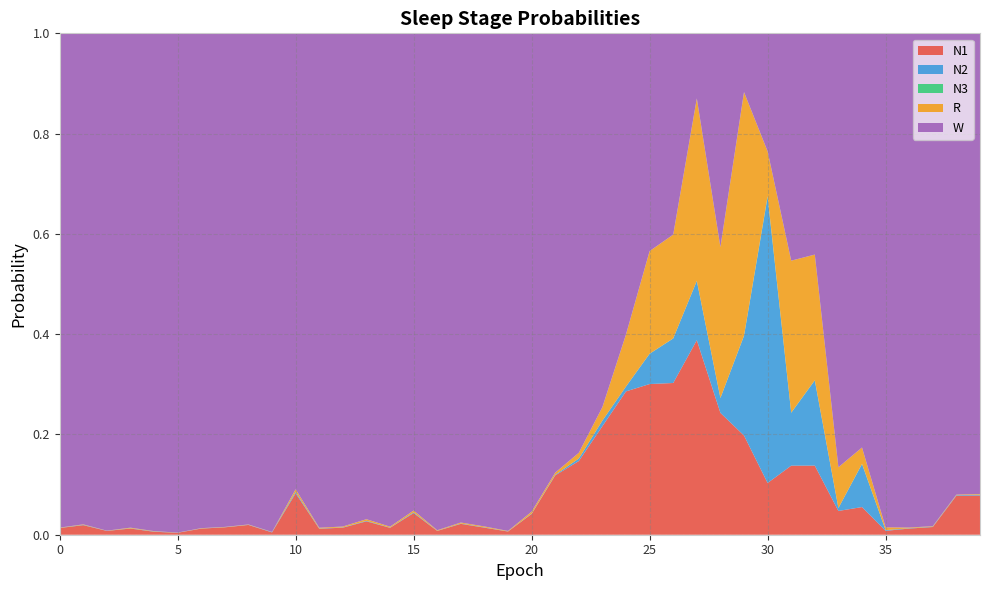

Reading left to right, what are all the values shown in this chart?

N1: 0=0.0	1=0.0	2=0.0	3=0.0	4=0.0	5=0.0	6=0.0	7=0.0	8=0.0	9=0.0	10=0.1	11=0.0	12=0.0	13=0.0	14=0.0	15=0.0	16=0.0	17=0.0	18=0.0	19=0.0	20=0.0	21=0.1	22=0.1	23=0.2	24=0.3	25=0.3	26=0.3	27=0.4	28=0.2	29=0.2	30=0.1	31=0.1	32=0.1	33=0.0	34=0.1	35=0.0	36=0.0	37=0.0	38=0.1	39=0.1
N2: 0=0.0	1=0.0	2=0.0	3=0.0	4=0.0	5=0.0	6=0.0	7=0.0	8=0.0	9=0.0	10=0.0	11=0.0	12=0.0	13=0.0	14=0.0	15=0.0	16=0.0	17=0.0	18=0.0	19=0.0	20=0.0	21=0.0	22=0.0	23=0.0	24=0.0	25=0.1	26=0.1	27=0.1	28=0.0	29=0.2	30=0.6	31=0.1	32=0.2	33=0.0	34=0.1	35=0.0	36=0.0	37=0.0	38=0.0	39=0.0
N3: 0=0.0	1=0.0	2=0.0	3=0.0	4=0.0	5=0.0	6=0.0	7=0.0	8=0.0	9=0.0	10=0.0	11=0.0	12=0.0	13=0.0	14=0.0	15=0.0	16=0.0	17=0.0	18=0.0	19=0.0	20=0.0	21=0.0	22=0.0	23=0.0	24=0.0	25=0.0	26=0.0	27=0.0	28=0.0	29=0.0	30=0.0	31=0.0	32=0.0	33=0.0	34=0.0	35=0.0	36=0.0	37=0.0	38=0.0	39=0.0
R: 0=0.0	1=0.0	2=0.0	3=0.0	4=0.0	5=0.0	6=0.0	7=0.0	8=0.0	9=0.0	10=0.0	11=0.0	12=0.0	13=0.0	14=0.0	15=0.0	16=0.0	17=0.0	18=0.0	19=0.0	20=0.0	21=0.0	22=0.0	23=0.0	24=0.1	25=0.2	26=0.2	27=0.4	28=0.3	29=0.5	30=0.1	31=0.3	32=0.3	33=0.1	34=0.0	35=0.0	36=0.0	37=0.0	38=0.0	39=0.0
W: 0=1.0	1=1.0	2=1.0	3=1.0	4=1.0	5=1.0	6=1.0	7=1.0	8=1.0	9=1.0	10=0.9	11=1.0	12=1.0	13=1.0	14=1.0	15=1.0	16=1.0	17=1.0	18=1.0	19=1.0	20=1.0	21=0.9	22=0.8	23=0.7	24=0.6	25=0.4	26=0.4	27=0.1	28=0.4	29=0.1	30=0.2	31=0.5	32=0.4	33=0.9	34=0.8	35=1.0	36=1.0	37=1.0	38=0.9	39=0.9